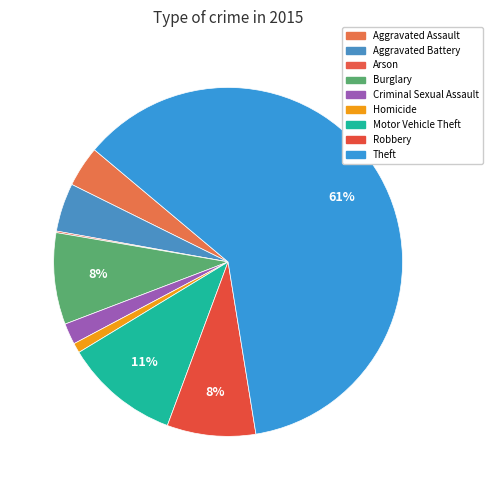

How much of the chart is everything except Aggravated Assault?

96.2%